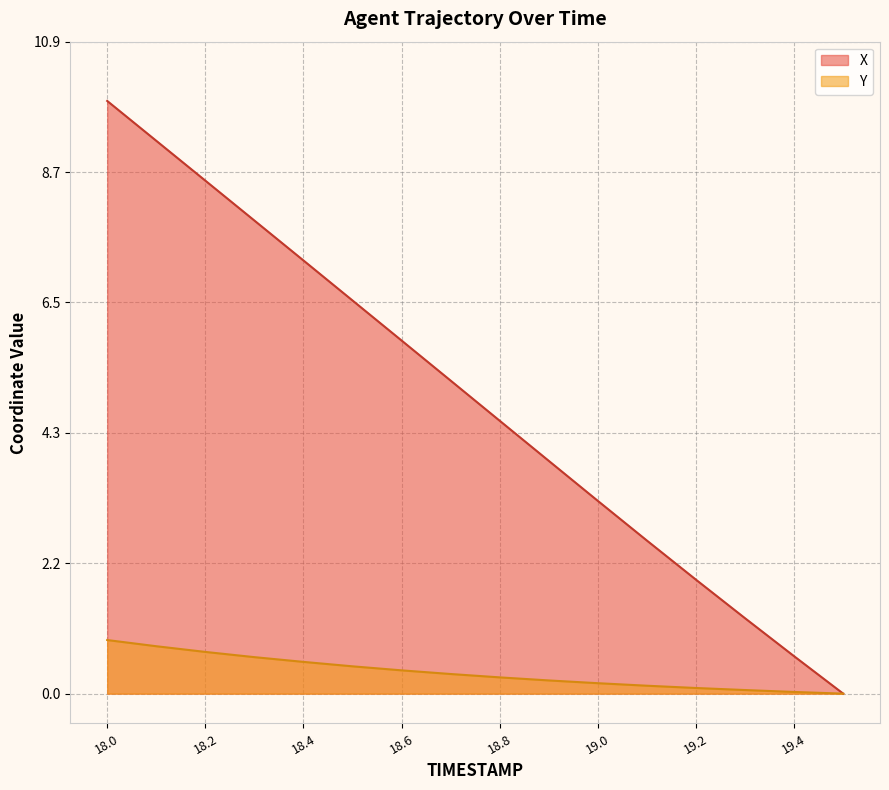

Reading right to left, extract all data points from this chart.

X: 0.0	0.6	1.3	1.9	2.6	3.2	3.9	4.5	5.2	5.9	6.6	7.2	7.9	8.5	9.2	9.9
Y: 0.0	0.0	0.1	0.1	0.1	0.2	0.2	0.3	0.3	0.4	0.5	0.5	0.6	0.7	0.8	0.9